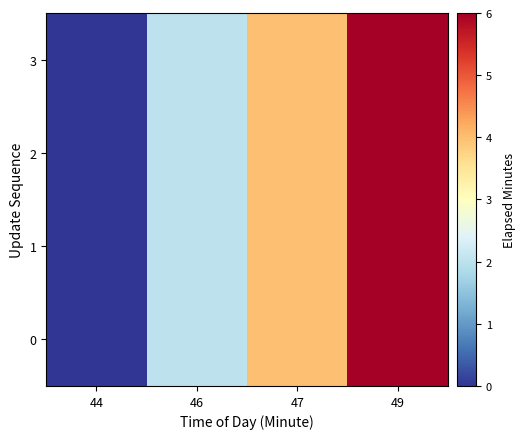

Reading left to right, extract all data points from this chart.

0: 44=0	46=2	47=4	49=6
1: 44=0	46=2	47=4	49=6
2: 44=0	46=2	47=4	49=6
3: 44=0	46=2	47=4	49=6